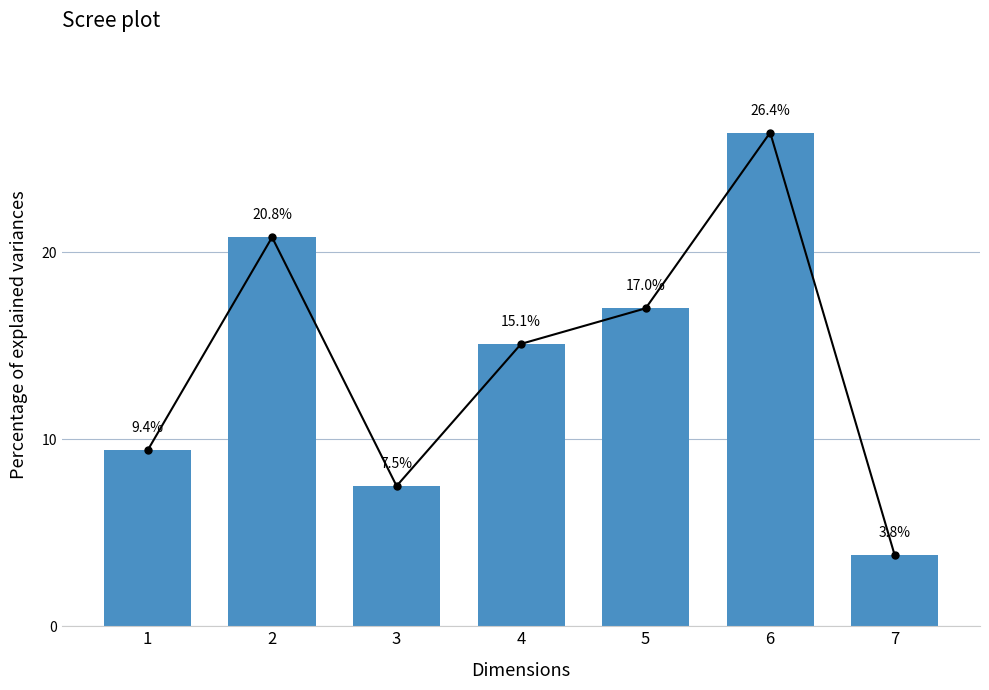

How many bars are there in total?

7